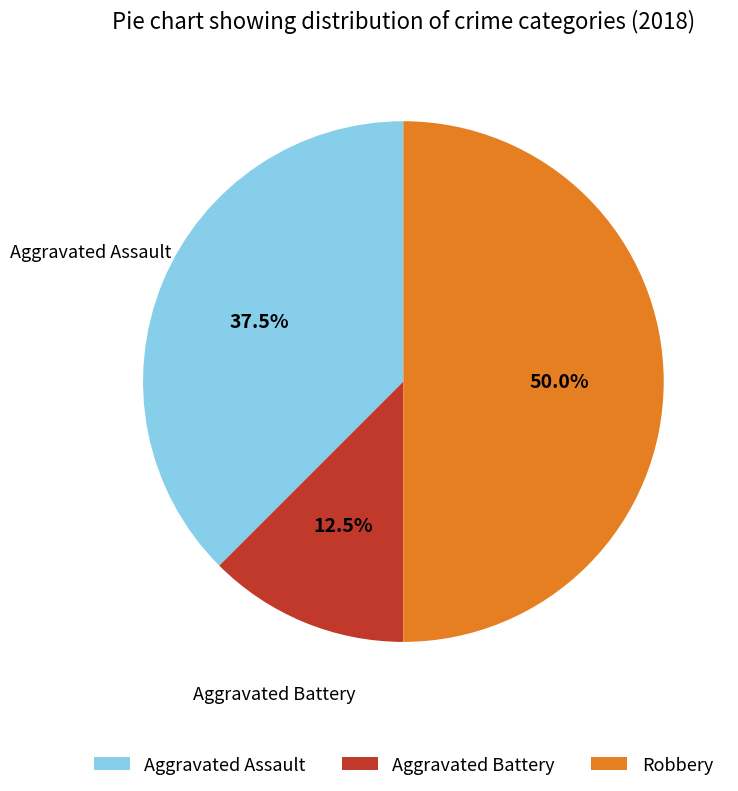

Which has a higher value, Robbery or Aggravated Battery?

Robbery